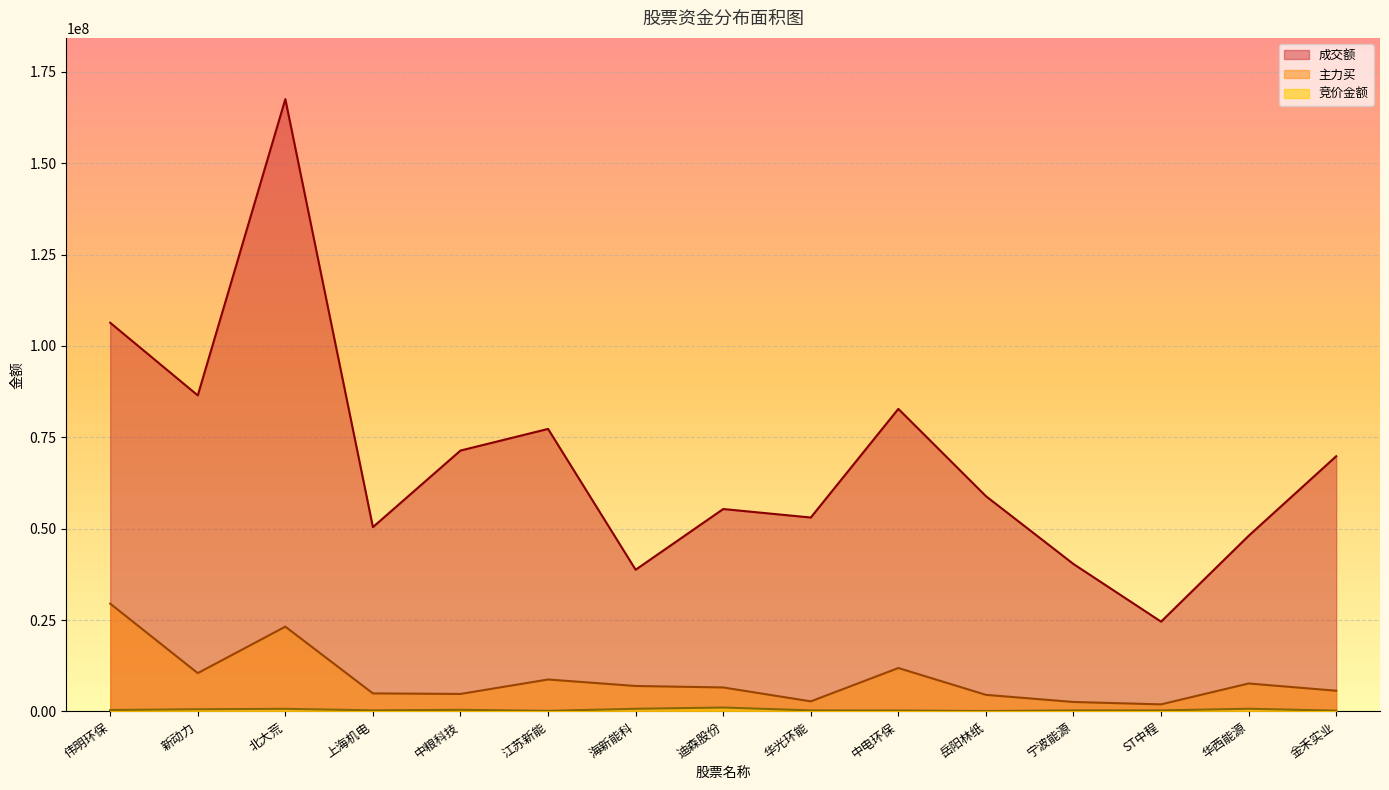

What position from the left is 中粮科技?

5